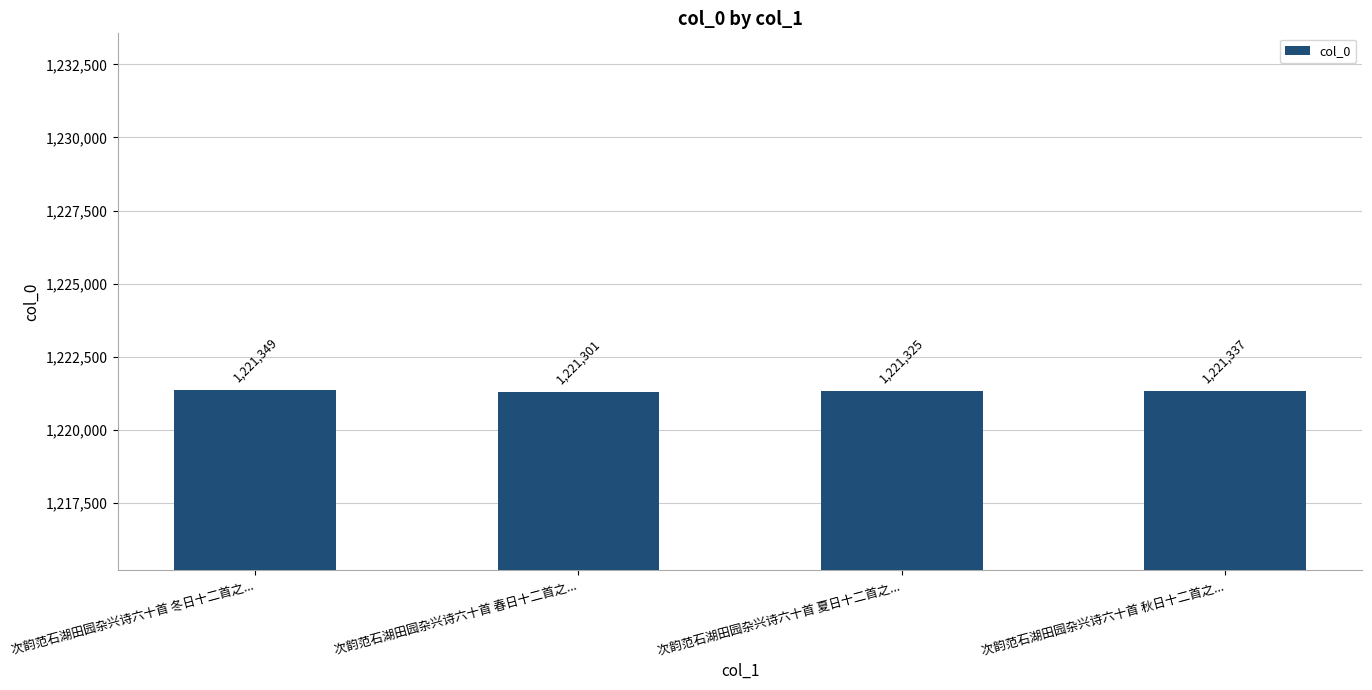

How many values are below 1221337?

2